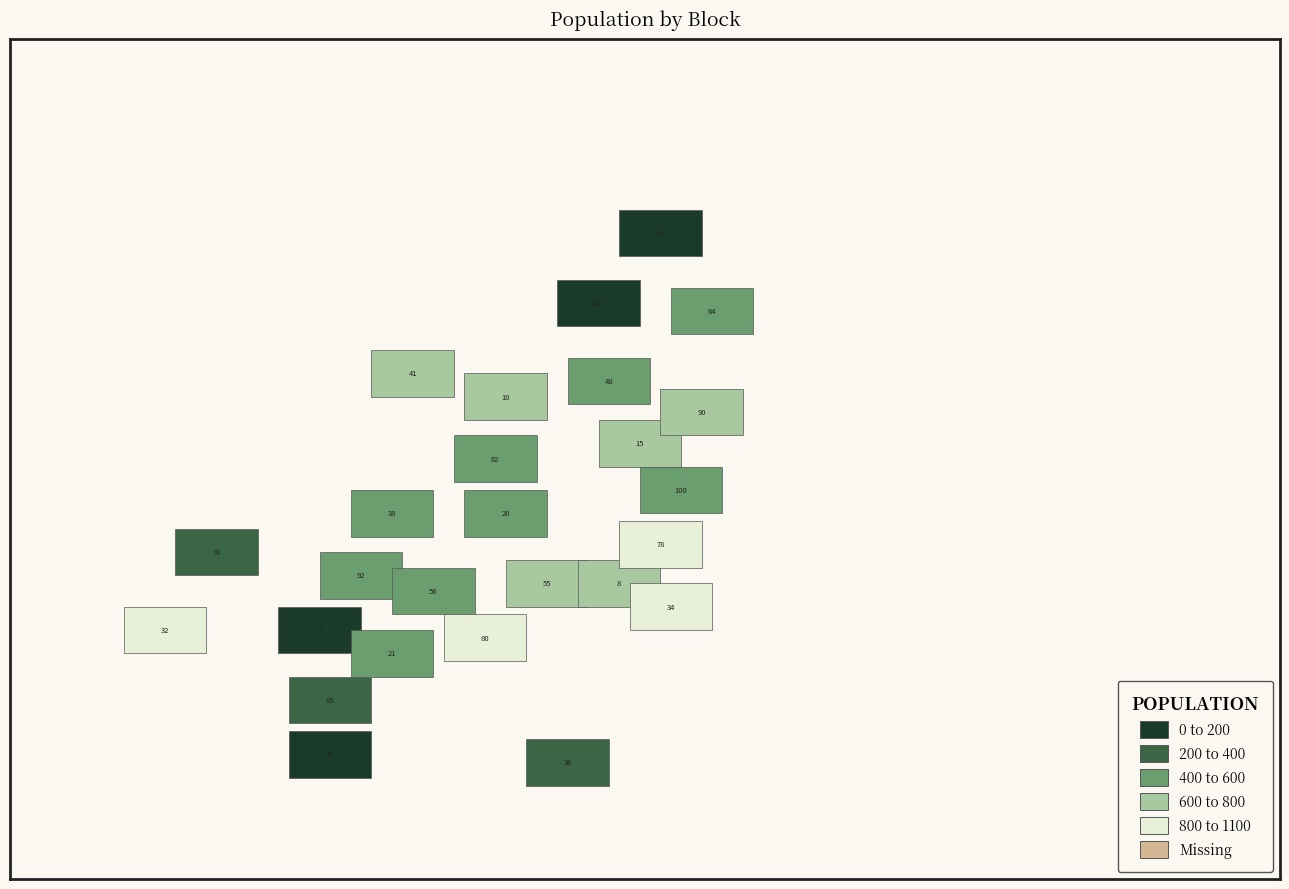

How many data points does each series have?

26